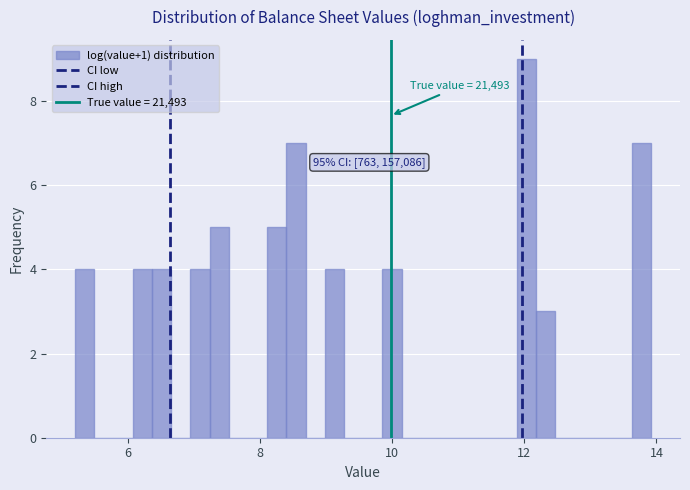

Around what value on the x-axis is the tallest bar? Give the approximate position of its centre, as read against the axis.

12.0